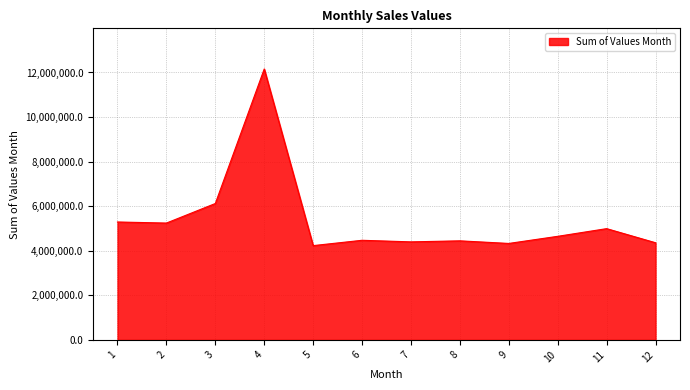

How many values are below 4647344?

6